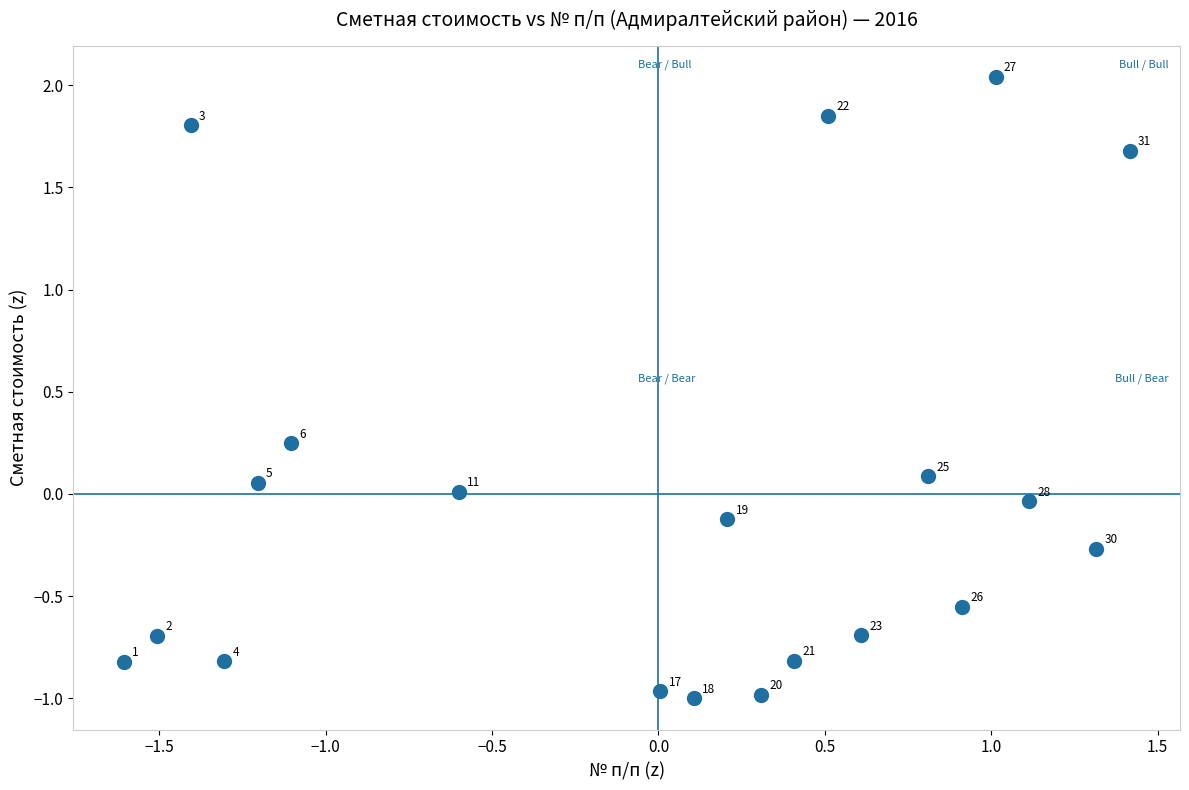

What is the range of X values (max minus min)?

3.0